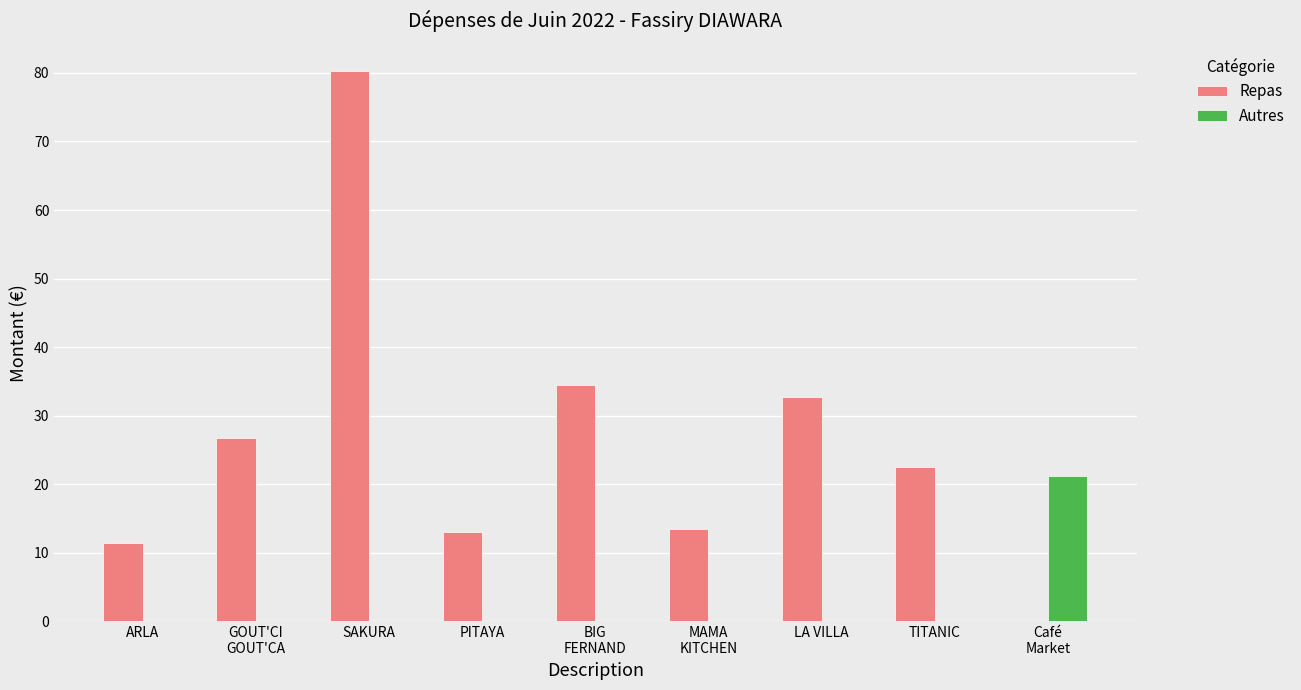

Which category has the highest value across all series?

SAKURA